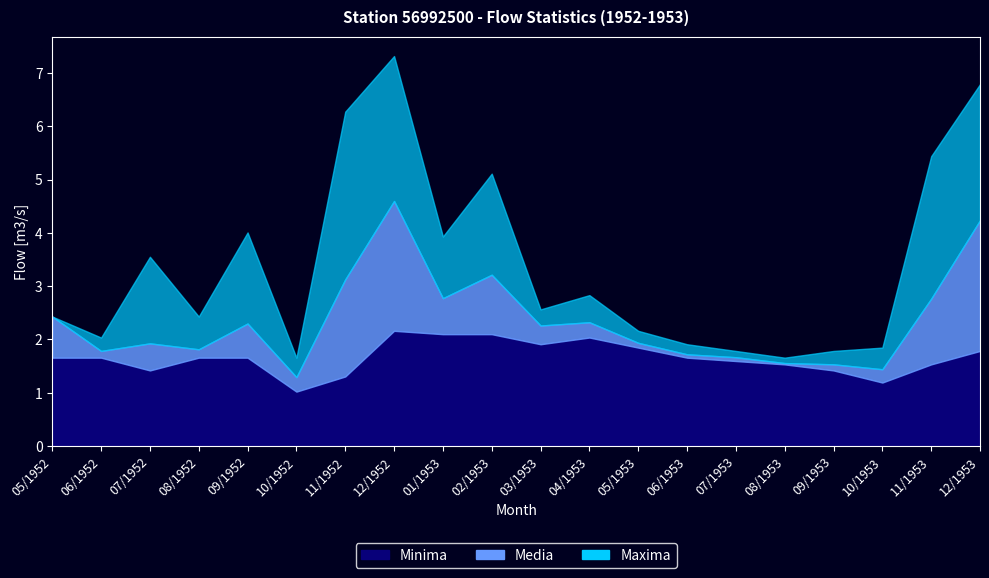

What is the sum of all Maxima values?

67.5